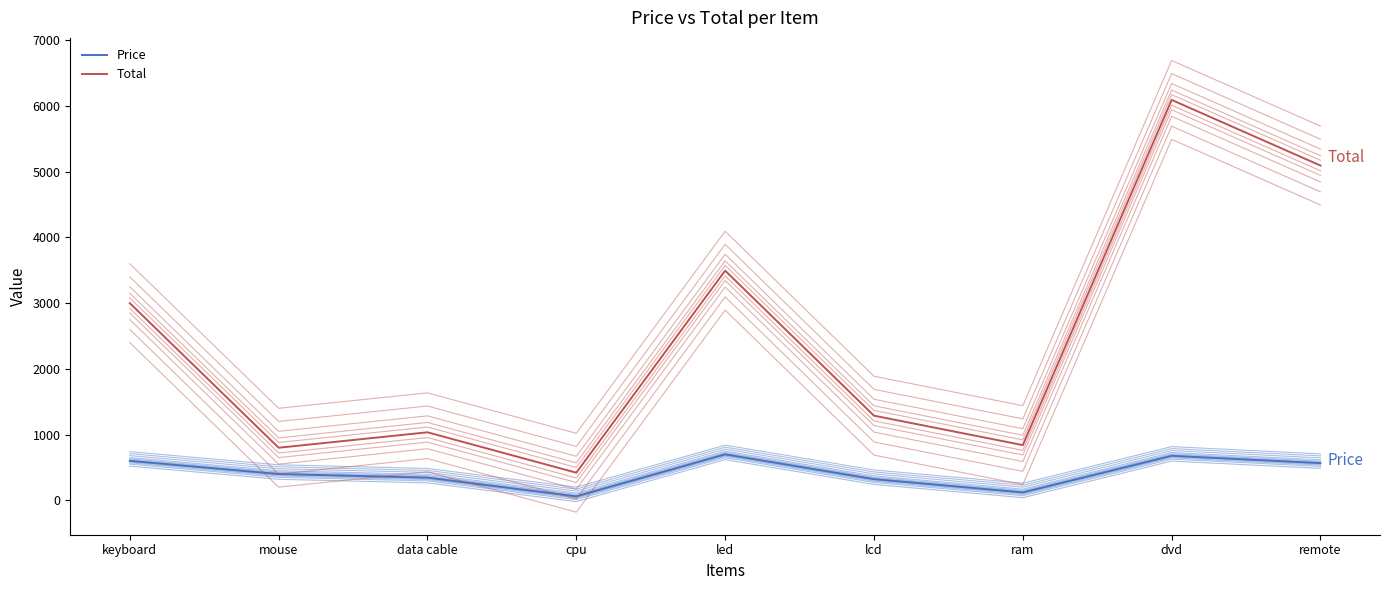

The value of Price at mouse is 400. True or false?

True